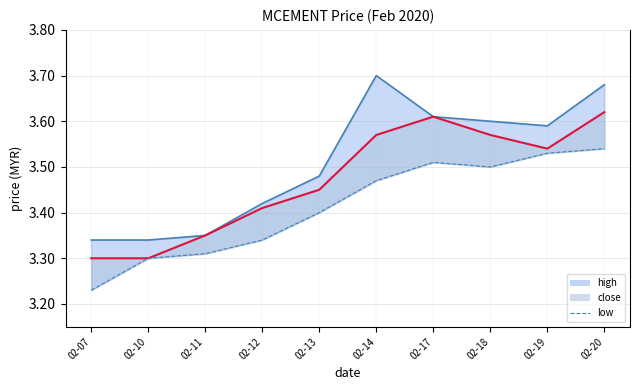

What is the sum of the values at 02-17 and 02-13?

6.9